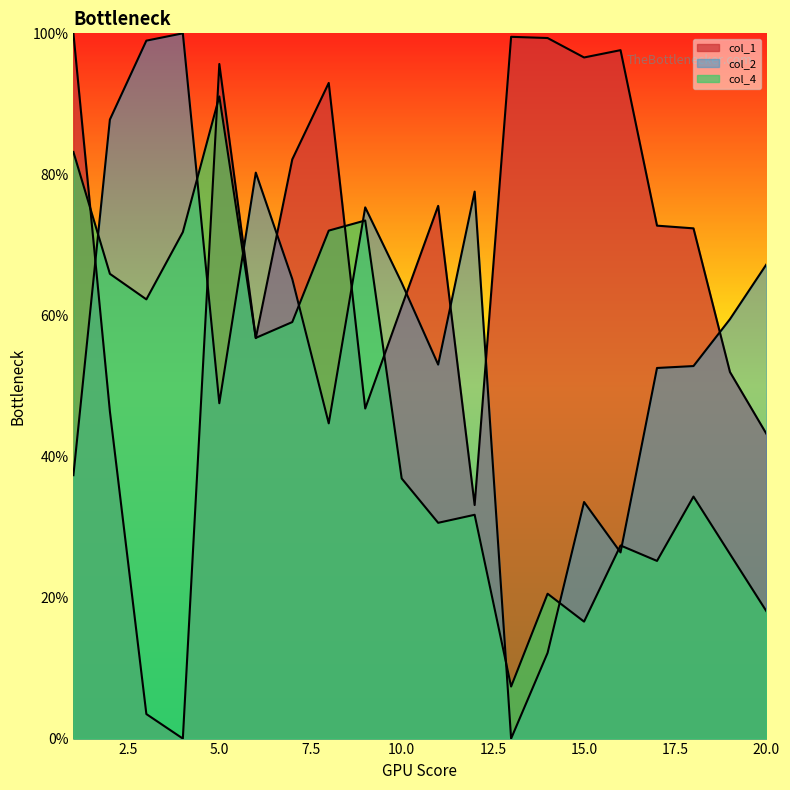

What is the maximum value shown in the chart?

100.0